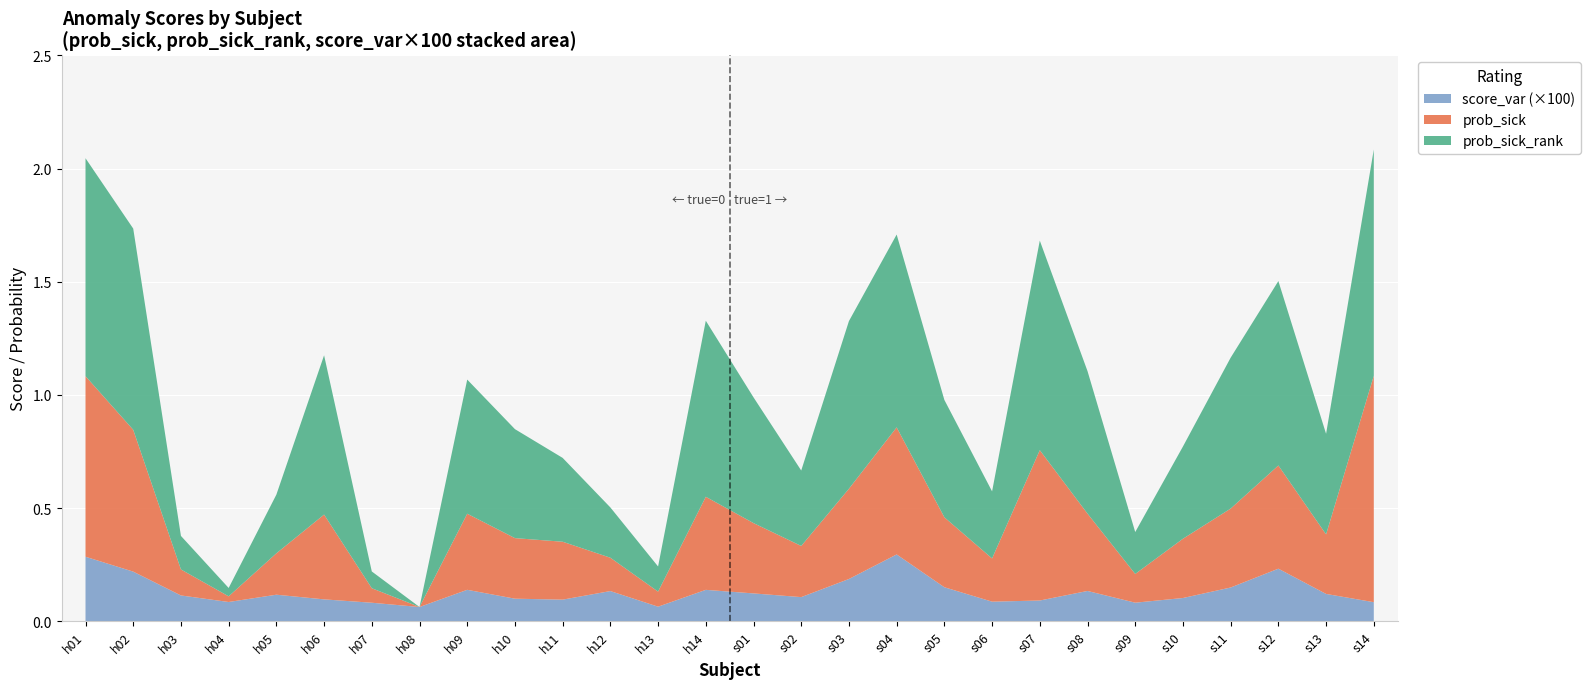

Reading right to left, transcribe all the data shown in this chart.

prob_sick: s14=1.0	s13=0.3	s12=0.5	s11=0.3	s10=0.3	s09=0.1	s08=0.3	s07=0.7	s06=0.2	s05=0.3	s04=0.6	s03=0.4	s02=0.2	s01=0.3	h14=0.4	h13=0.1	h12=0.1	h11=0.3	h10=0.3	h09=0.3	h08=0.0	h07=0.1	h06=0.4	h05=0.2	h04=0.0	h03=0.1	h02=0.6	h01=0.8
prob_sick_rank: s14=1.0	s13=0.4	s12=0.8	s11=0.7	s10=0.4	s09=0.2	s08=0.6	s07=0.9	s06=0.3	s05=0.5	s04=0.9	s03=0.7	s02=0.3	s01=0.6	h14=0.8	h13=0.1	h12=0.2	h11=0.4	h10=0.5	h09=0.6	h08=0.0	h07=0.1	h06=0.7	h05=0.3	h04=0.0	h03=0.1	h02=0.9	h01=1.0
score_var: s14=0.0	s13=0.0	s12=0.0	s11=0.0	s10=0.0	s09=0.0	s08=0.0	s07=0.0	s06=0.0	s05=0.0	s04=0.0	s03=0.0	s02=0.0	s01=0.0	h14=0.0	h13=0.0	h12=0.0	h11=0.0	h10=0.0	h09=0.0	h08=0.0	h07=0.0	h06=0.0	h05=0.0	h04=0.0	h03=0.0	h02=0.0	h01=0.0